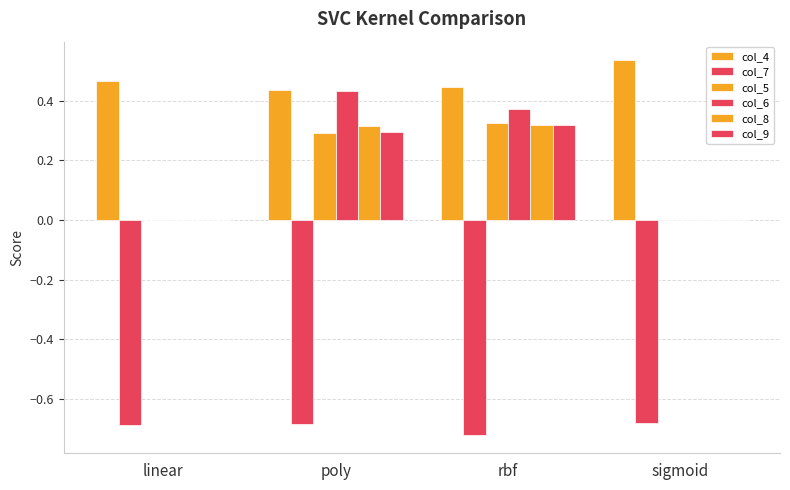

At which category is the sum across all series the highest?

poly